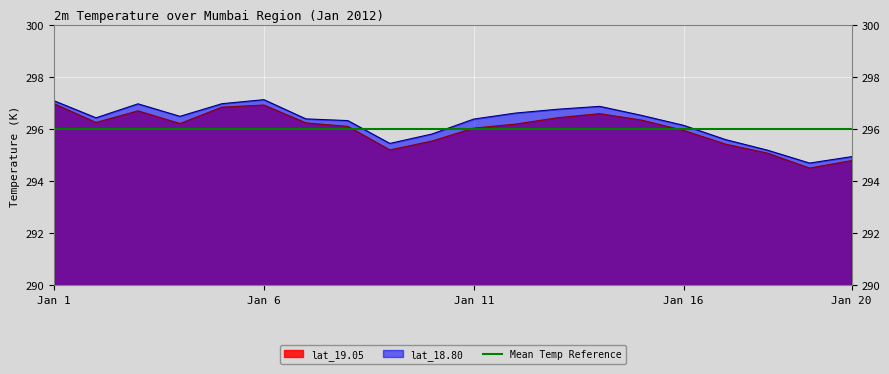

Reading right to left, list all the values displayed in this chart.

lat_19.05: 294.8	294.5	295.1	295.4	295.9	296.3	296.6	296.4	296.2	296.0	295.5	295.2	296.1	296.2	296.9	296.8	296.2	296.7	296.2	297.0
lat_18.80: 294.9	294.7	295.2	295.6	296.1	296.5	296.9	296.8	296.6	296.4	295.8	295.4	296.3	296.4	297.1	297.0	296.5	297.0	296.4	297.1